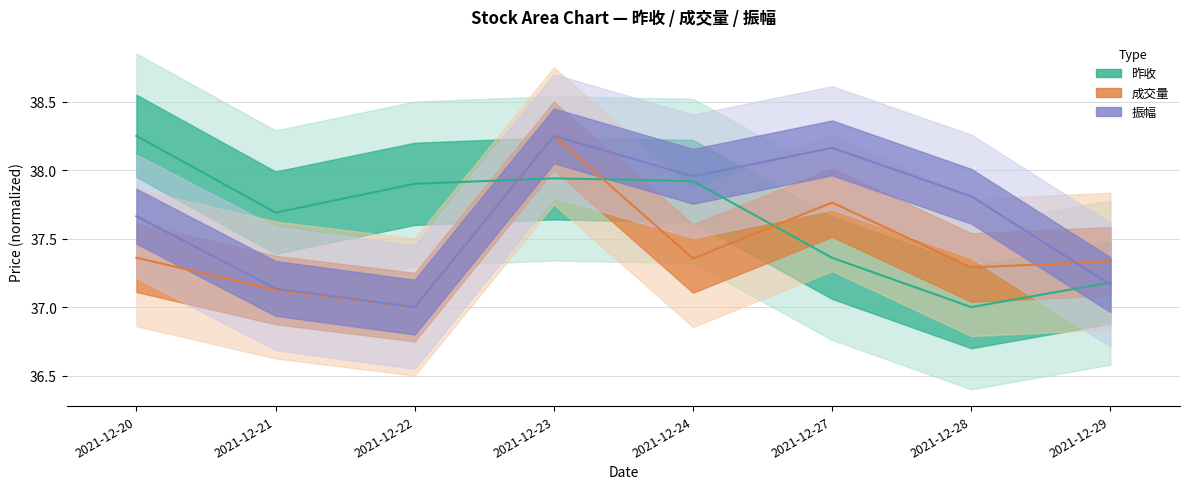

What is the highest value of the 振幅 series?

38.2